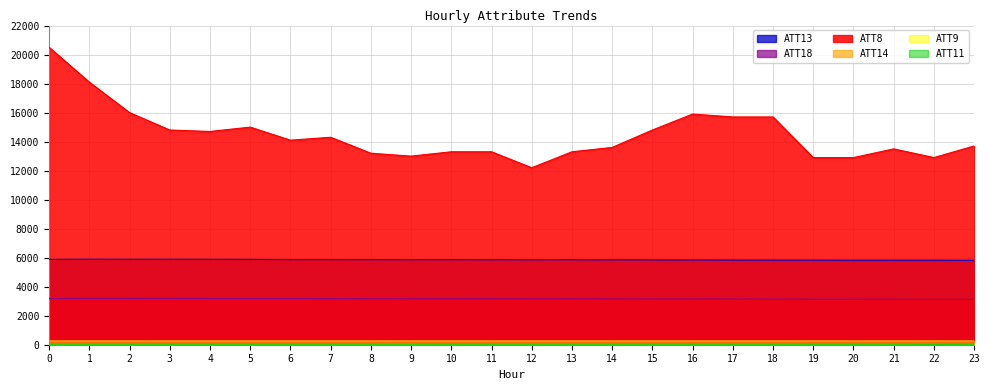

What is the value of the ATT14 point at the 15th from the left?

266.0